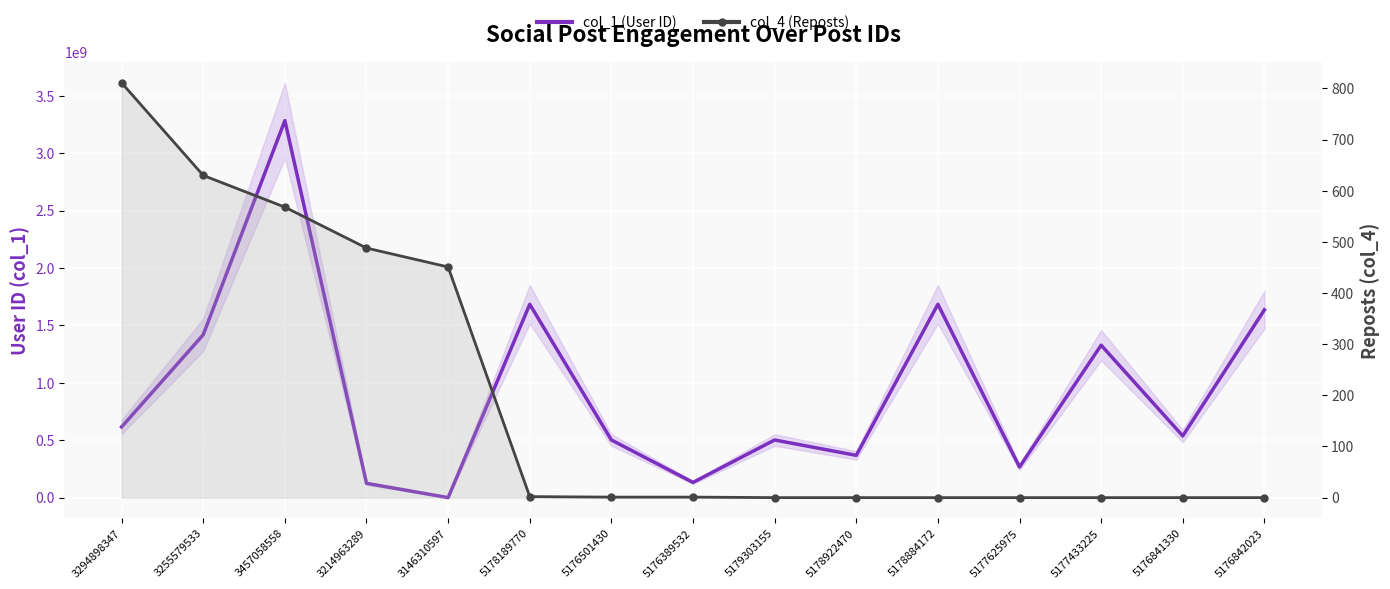

How many data points in col_4 (Reposts) are less than 1?

7